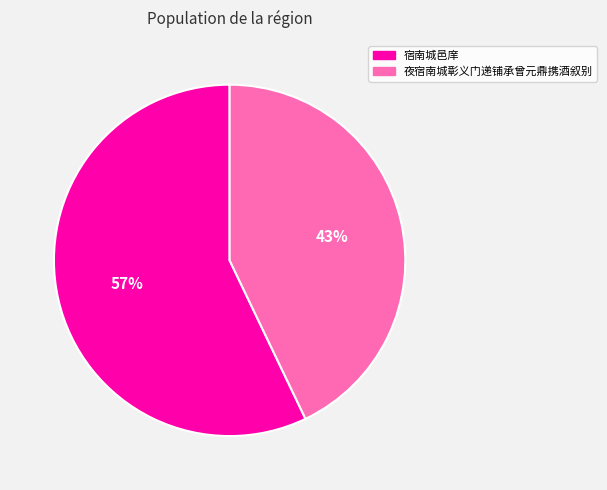

Rank the categories by value from lowest to highest.

夜宿南城彰义门递铺承曾元鼎携酒叙别, 宿南城邑庠